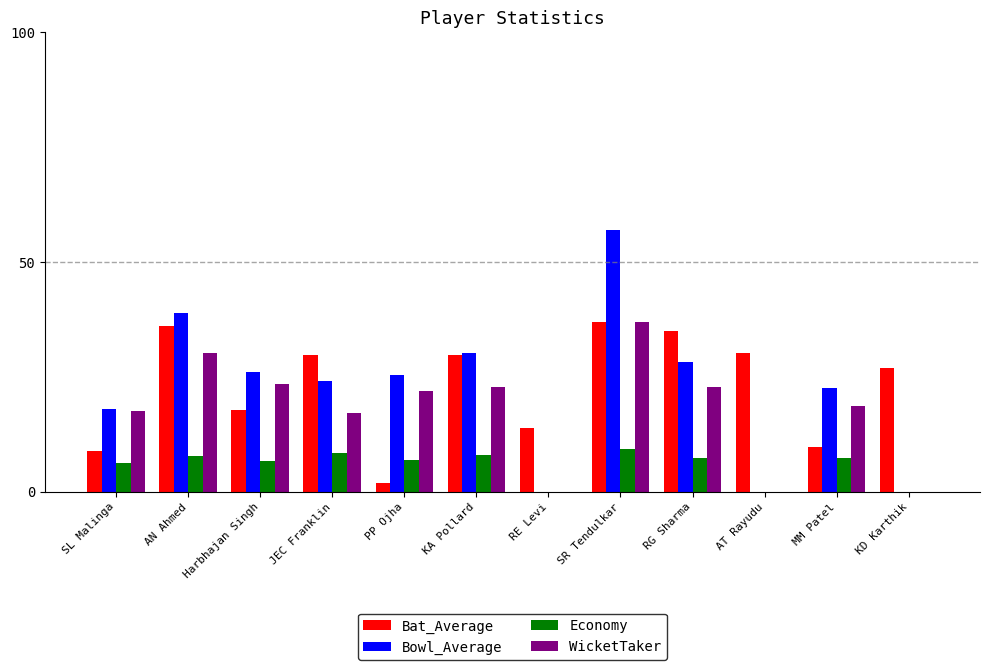

The value of Bat_Average at Harbhajan Singh is 11.6. True or false?

False